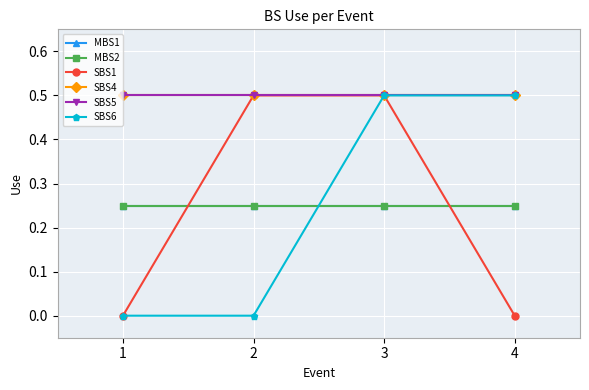

True or false: SBS6 has more than 1 points higher than both neighbors.

False